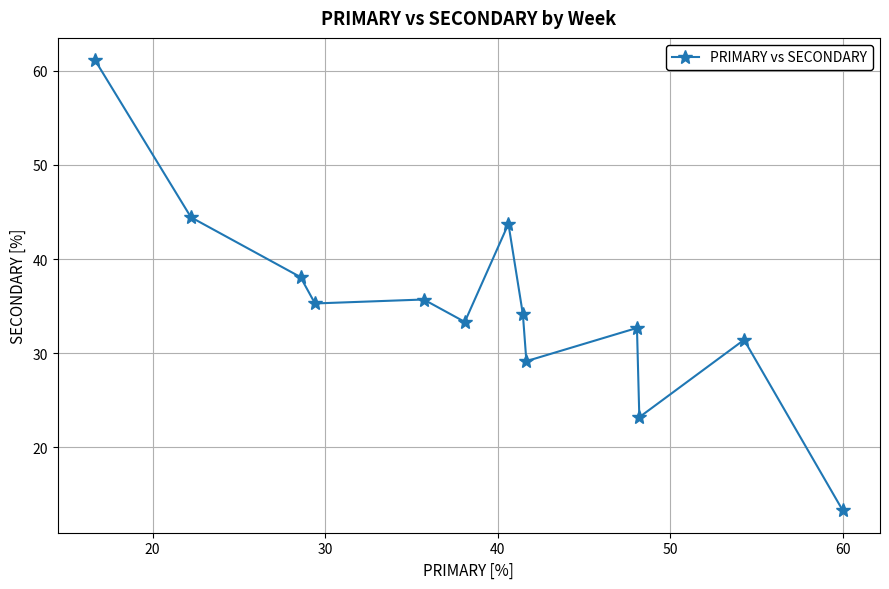

What is the smallest value displayed?

13.3